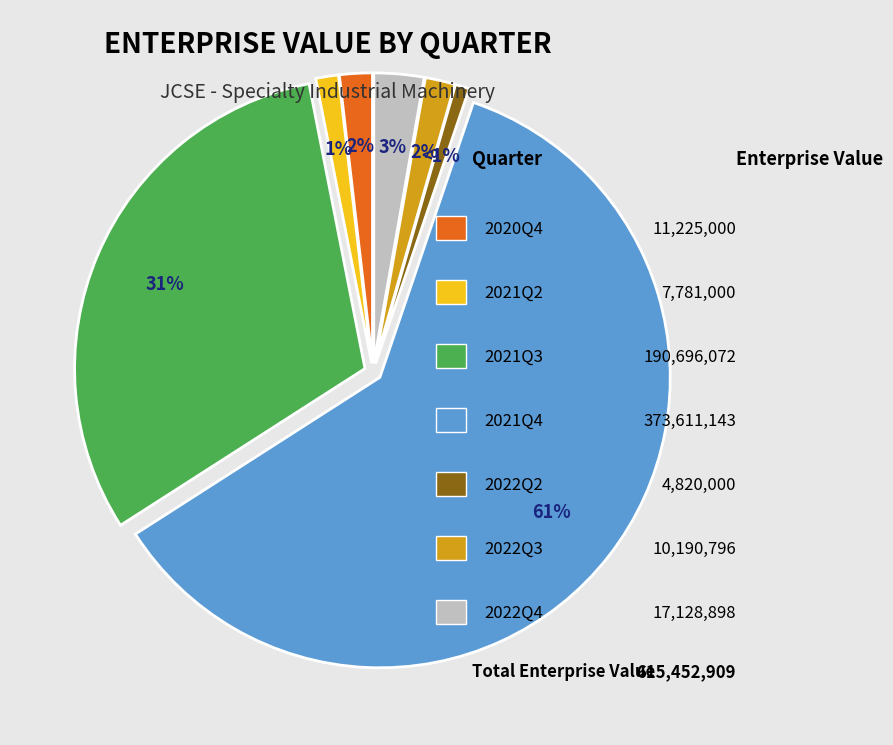

To the nearest percent, what is the average slice percentage?

14%